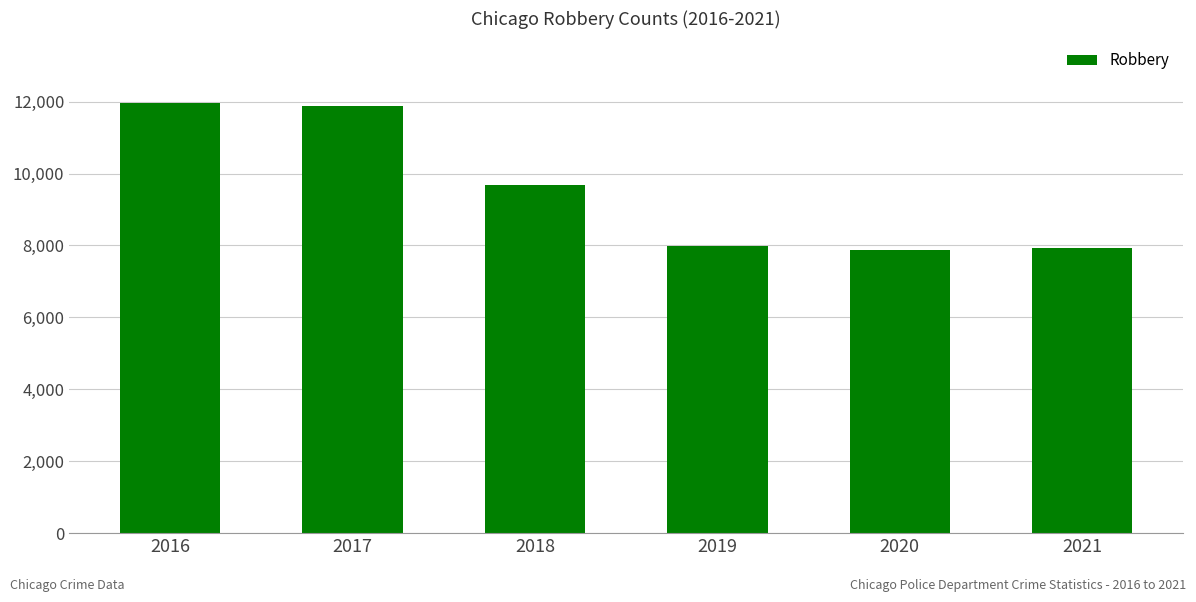

What is the difference between the maximum and minimum values?

4095